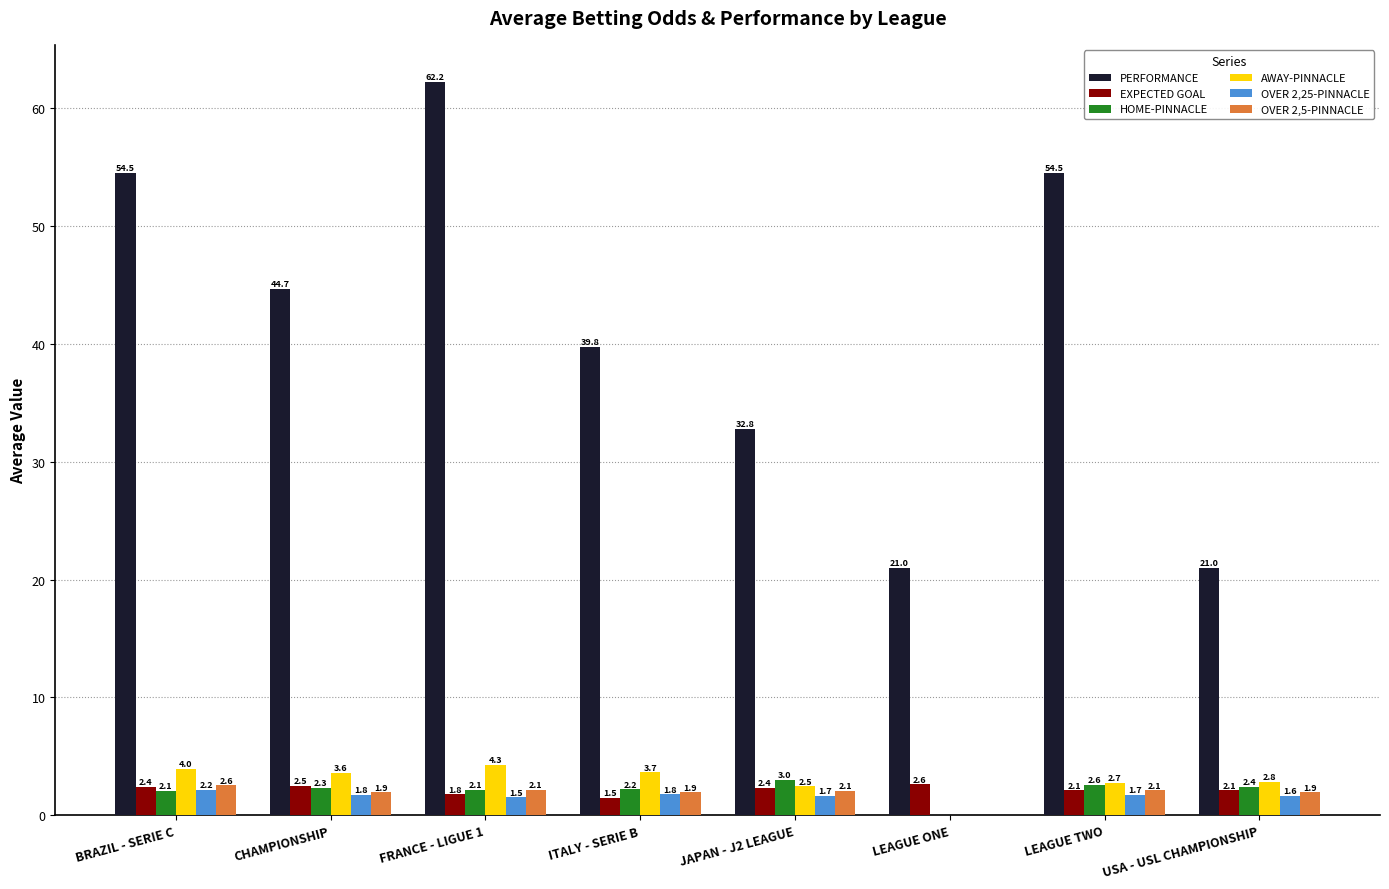

What value does the OVER 2,5-PINNACLE series have at FRANCE - LIGUE 1?

2.1